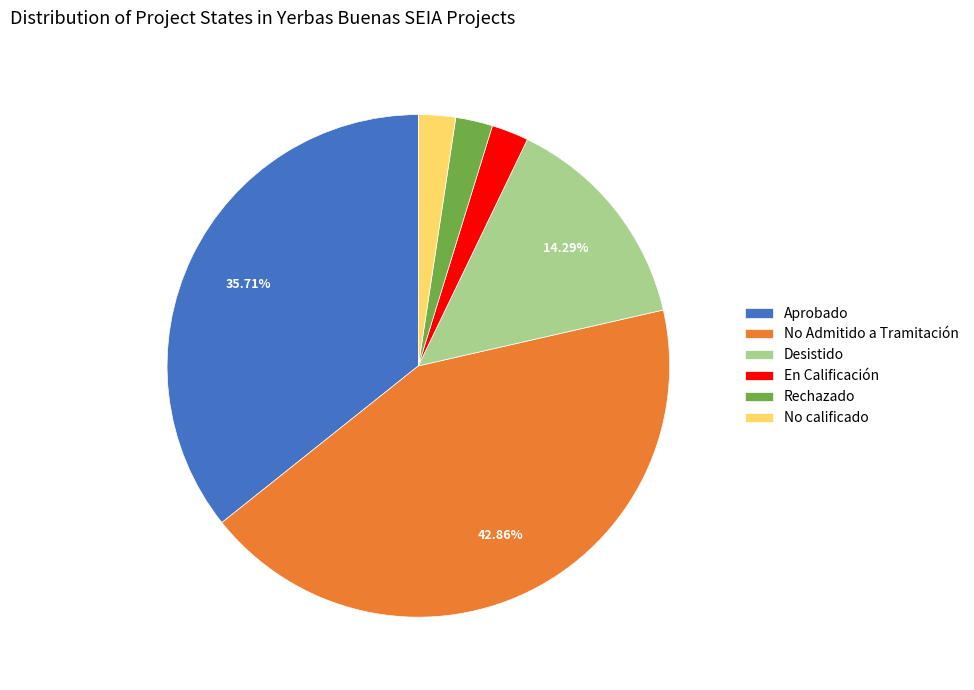

Which slice is the largest?

No Admitido a Tramitación